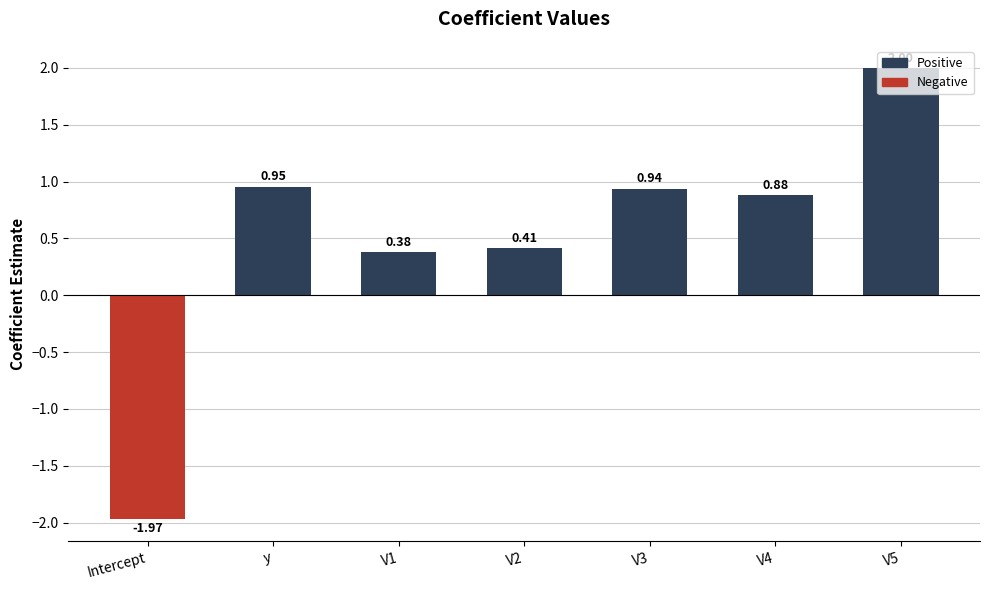

Is it true that the value at V2 is 0.6?

False